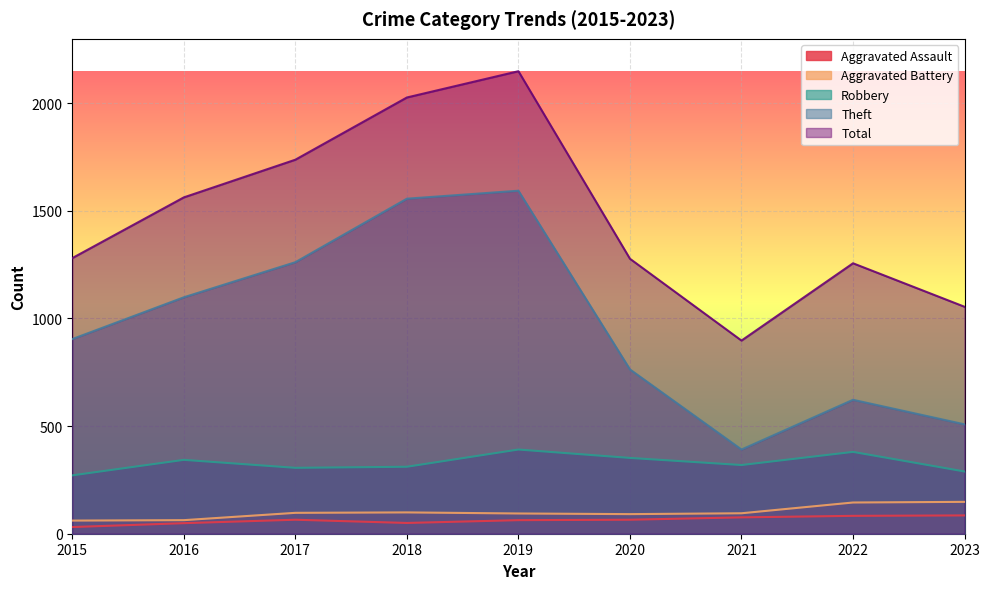

Where is the first local maximum for Total?

2019